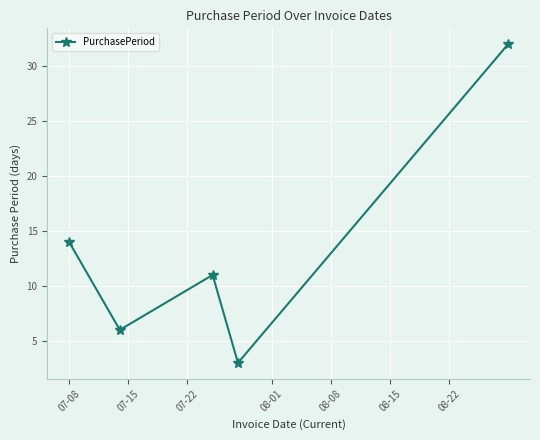

What is the smallest value displayed?

3